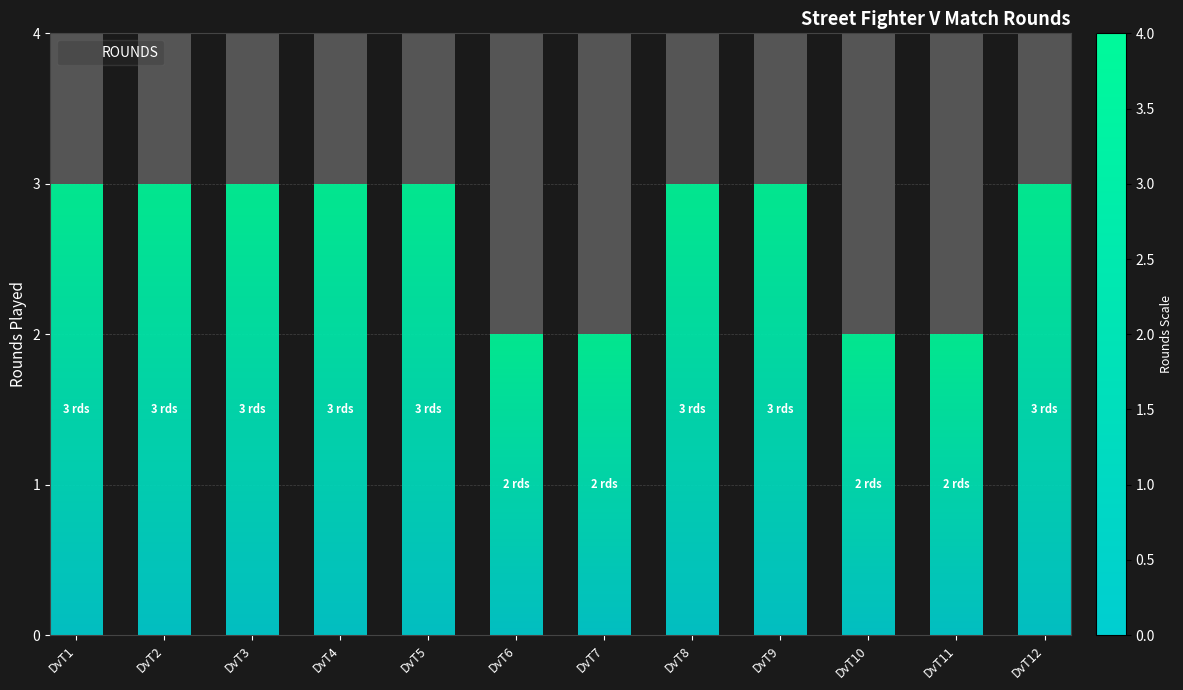

Reading left to right, extract all data points from this chart.

3	3	3	3	3	2	2	3	3	2	2	3